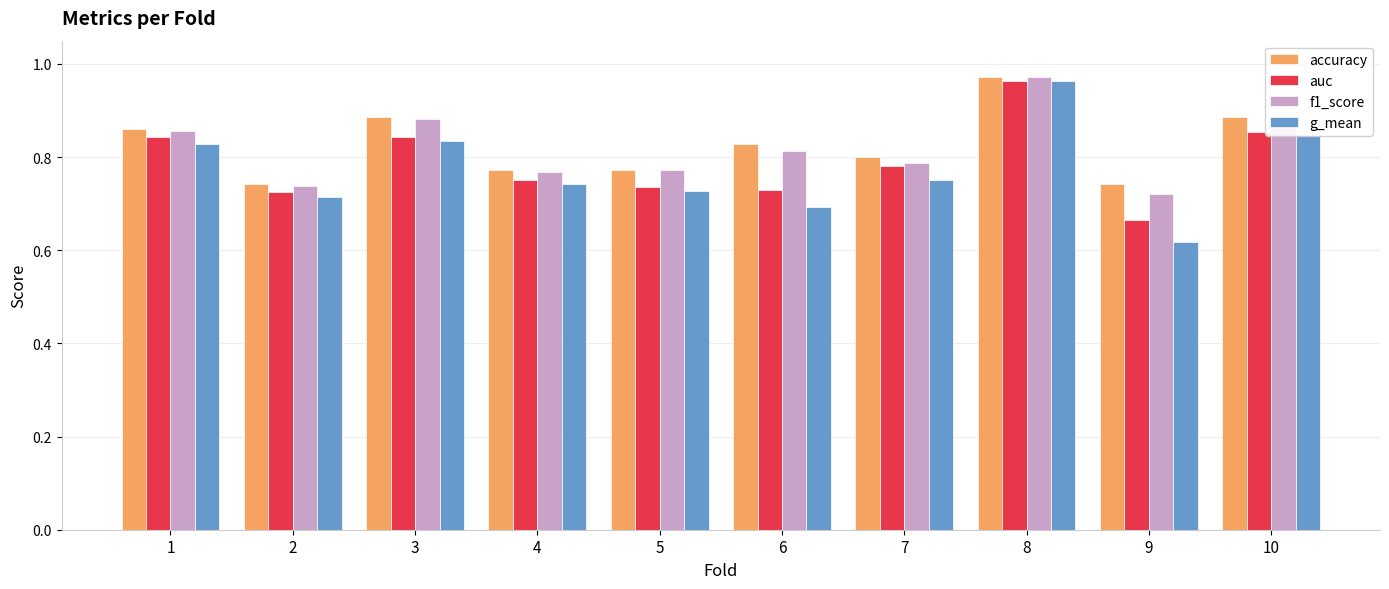

Are the bars grouped side by side (vs. stacked)?

Yes